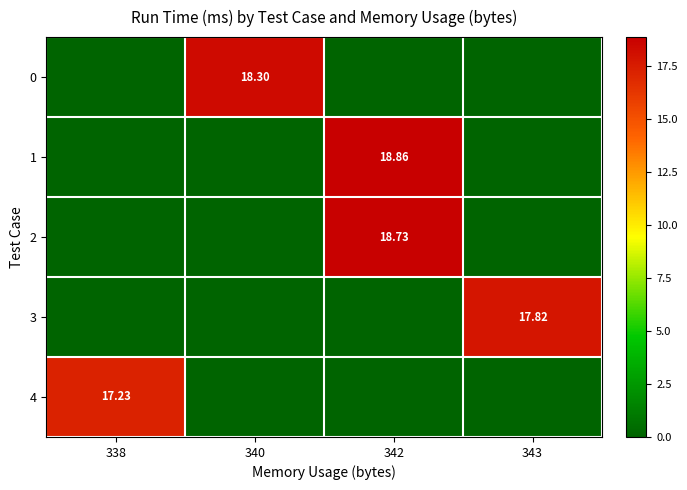

Which series has the largest range (max minus min)?

1